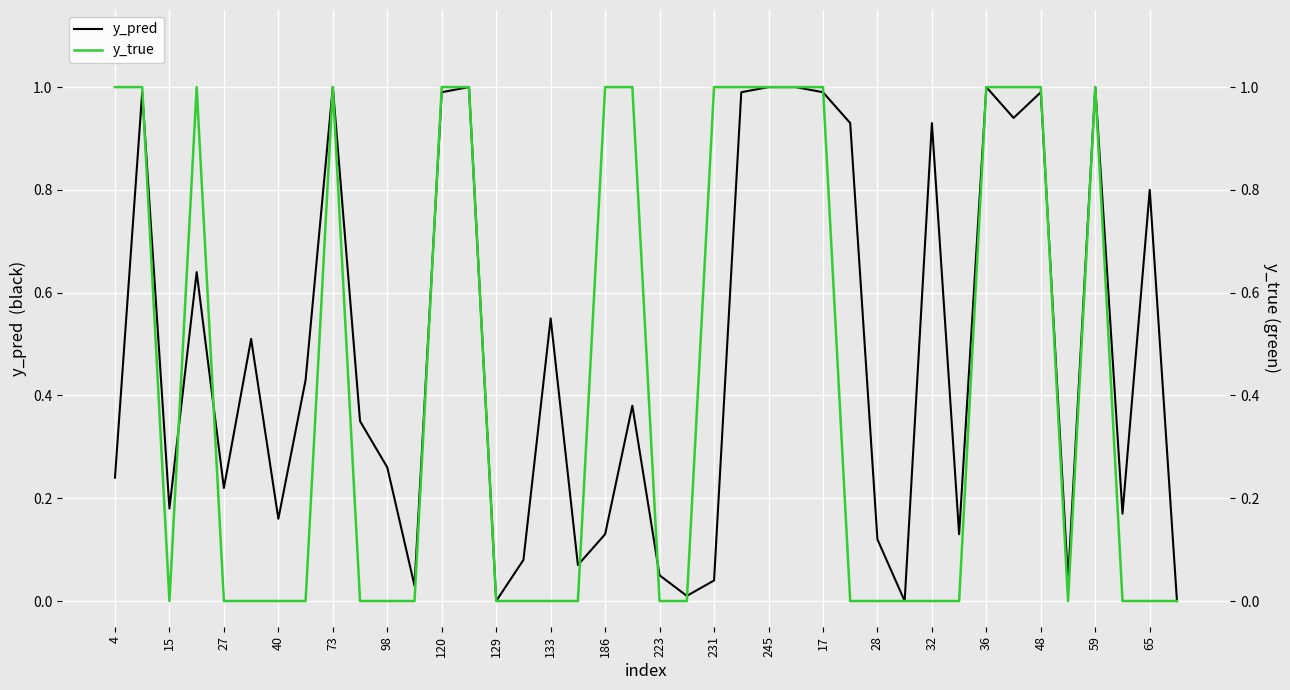

At how many categories does at least one series exceed 0?

37